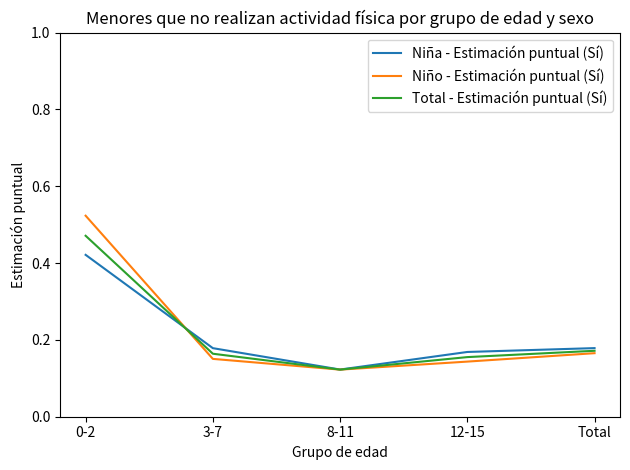

What position from the right is 8-11?

3